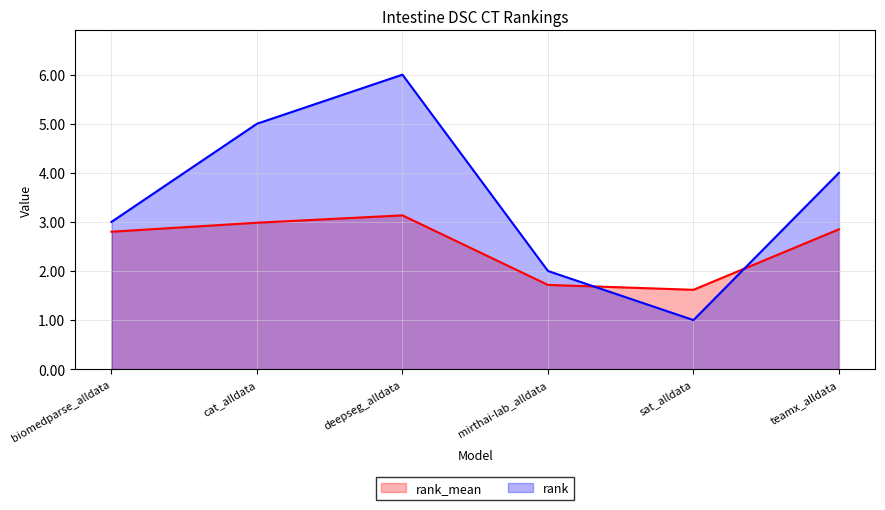

Reading left to right, what are all the values shown in this chart?

rank_mean: biomedparse_alldata=2.8	cat_alldata=3.0	deepseg_alldata=3.1	mirthai-lab_alldata=1.7	sat_alldata=1.6	teamx_alldata=2.9
rank: biomedparse_alldata=3.0	cat_alldata=5.0	deepseg_alldata=6.0	mirthai-lab_alldata=2.0	sat_alldata=1.0	teamx_alldata=4.0